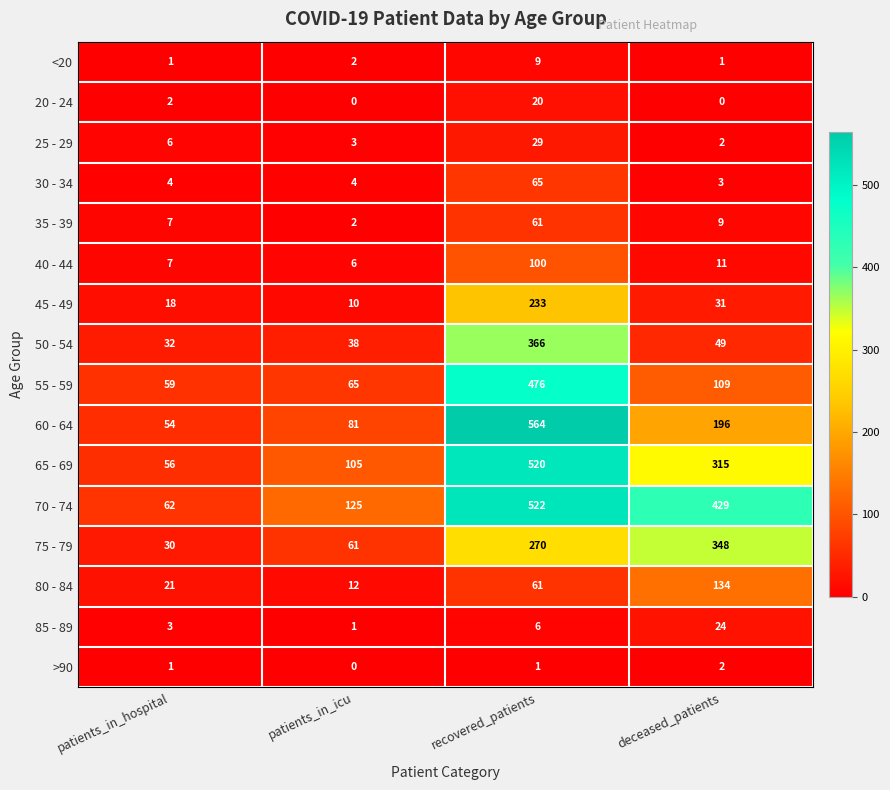

Between patients_in_hospital and patients_in_icu, which series saw the biggest shift?

70 - 74